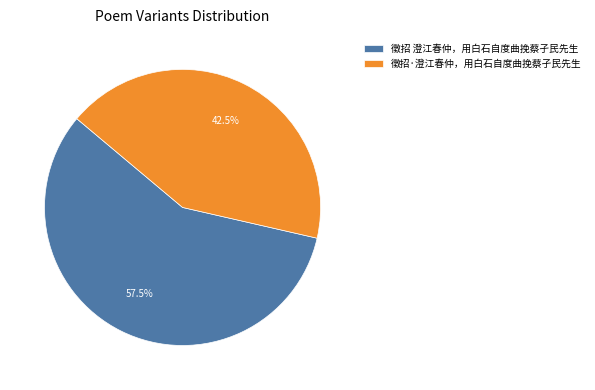

How many segments does this pie chart have?

2